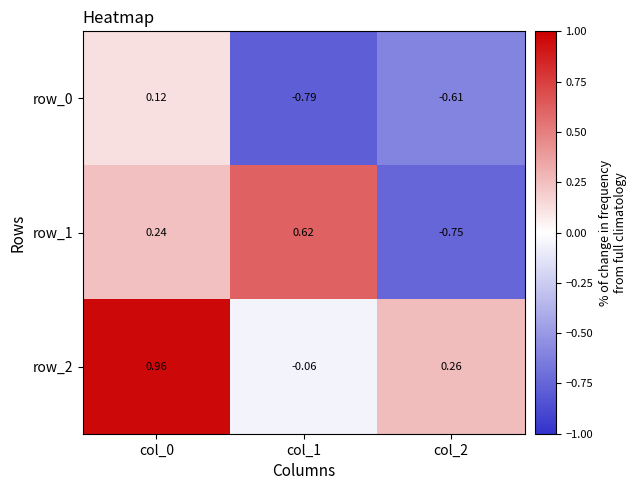

List the series in order of their overall mean, highest first.

row_2, row_1, row_0